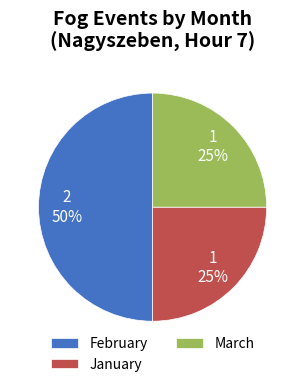

Which has a higher value, February or January?

February